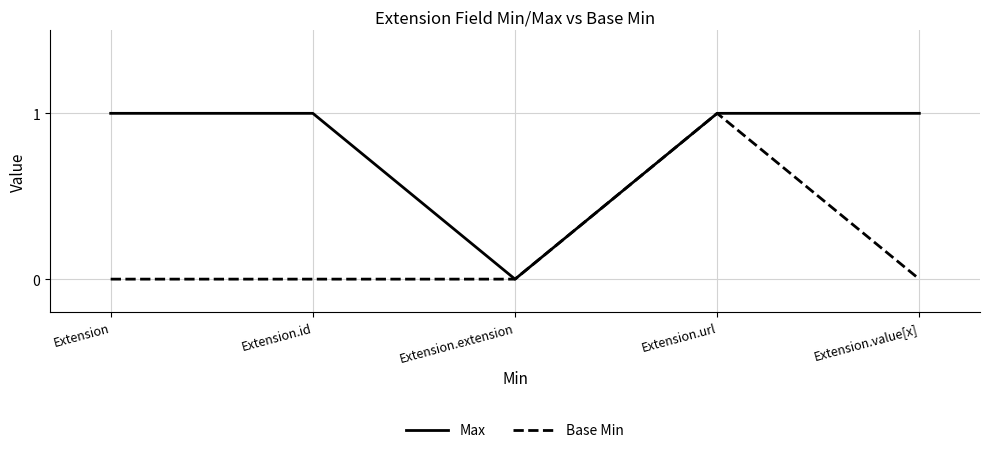

Rank the series at Extension from lowest to highest value.

Base Min, Max